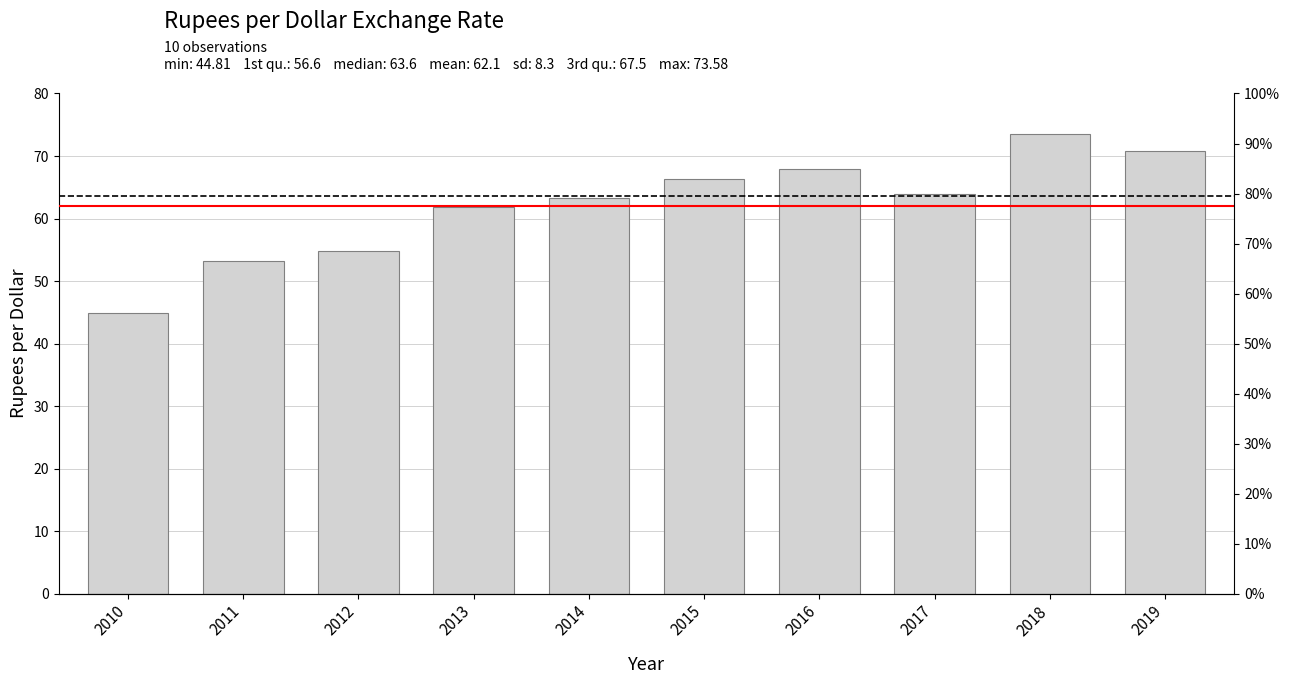

Read the value at 2013.

61.9